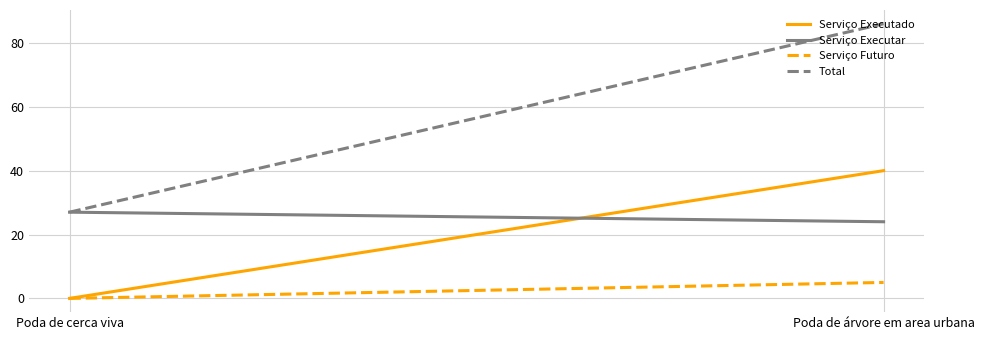

Which series has the largest range (max minus min)?

Total